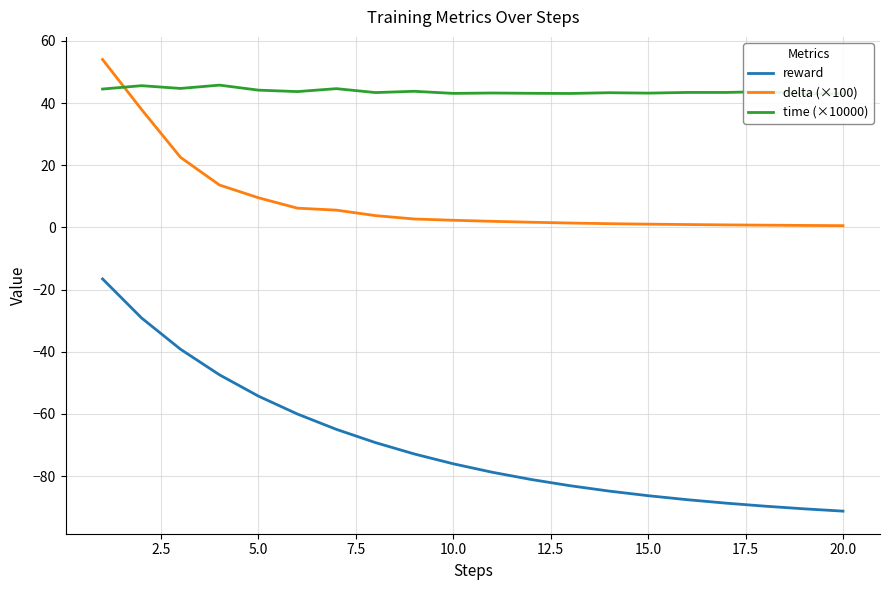

Rank the series by their maximum value, from highest to lowest.

delta (×100), time (×10000), reward